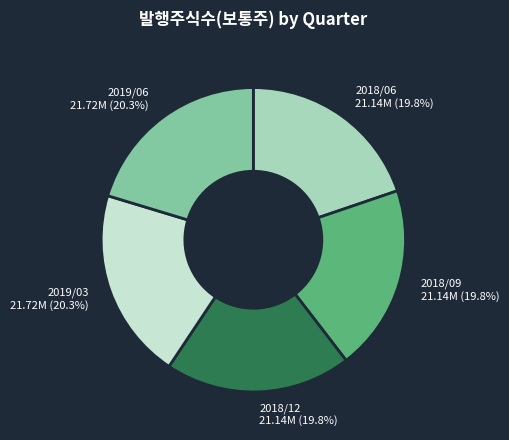

Is there a majority slice in this chart?

No